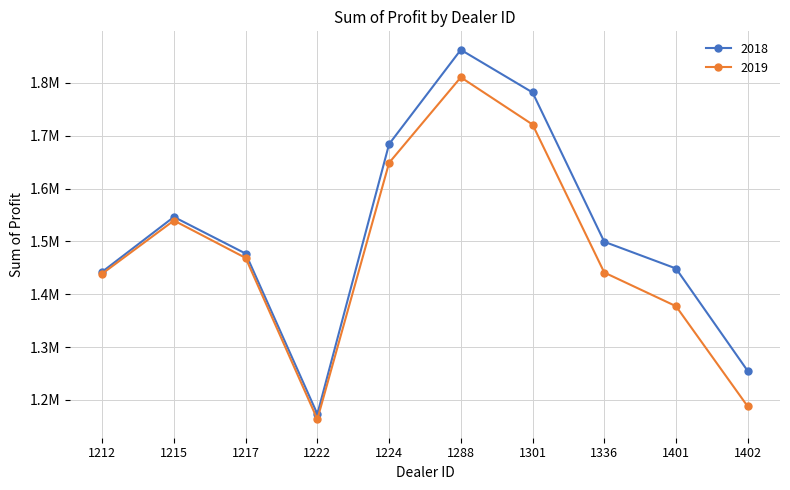

What is the difference between the second highest and second lowest values in the 2019 series?

533725.0